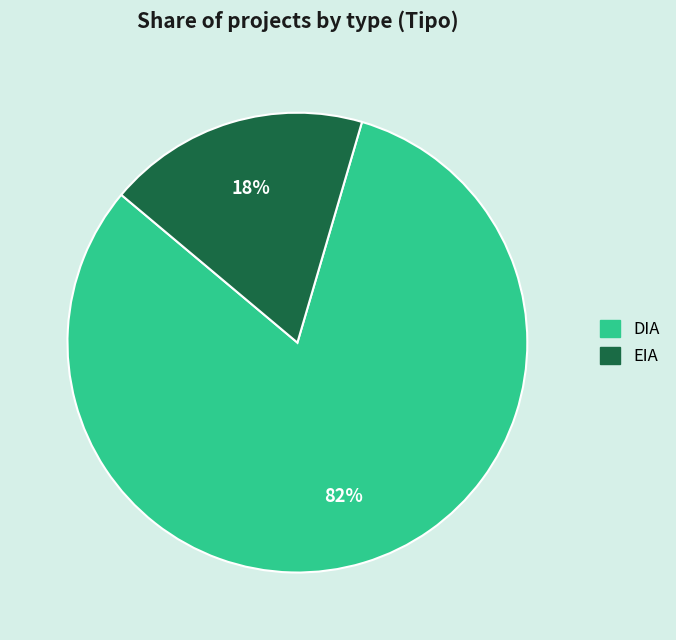

Is it true that EIA is 18% of the pie?

True